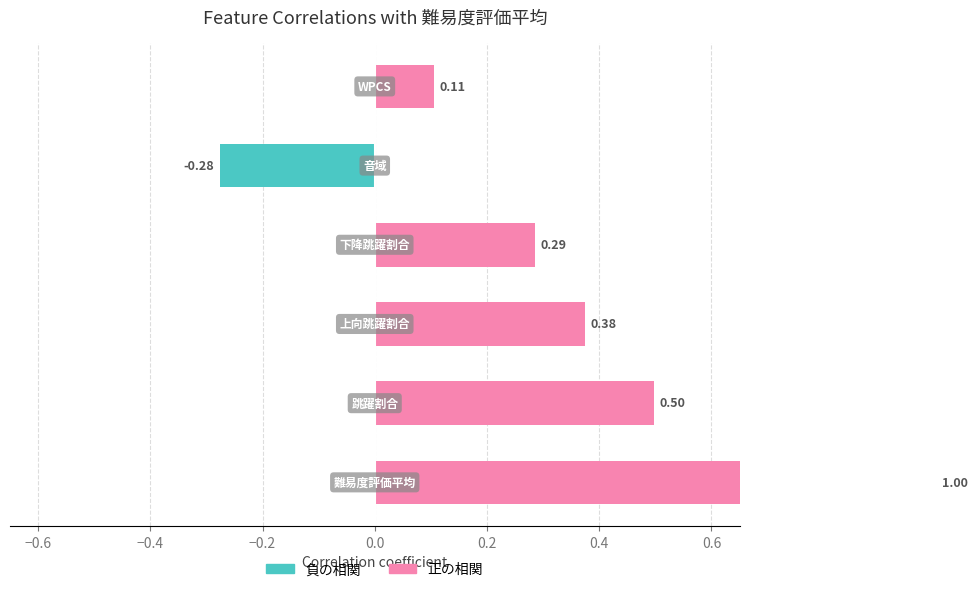

At how many categories does at least one series exceed 0?

5